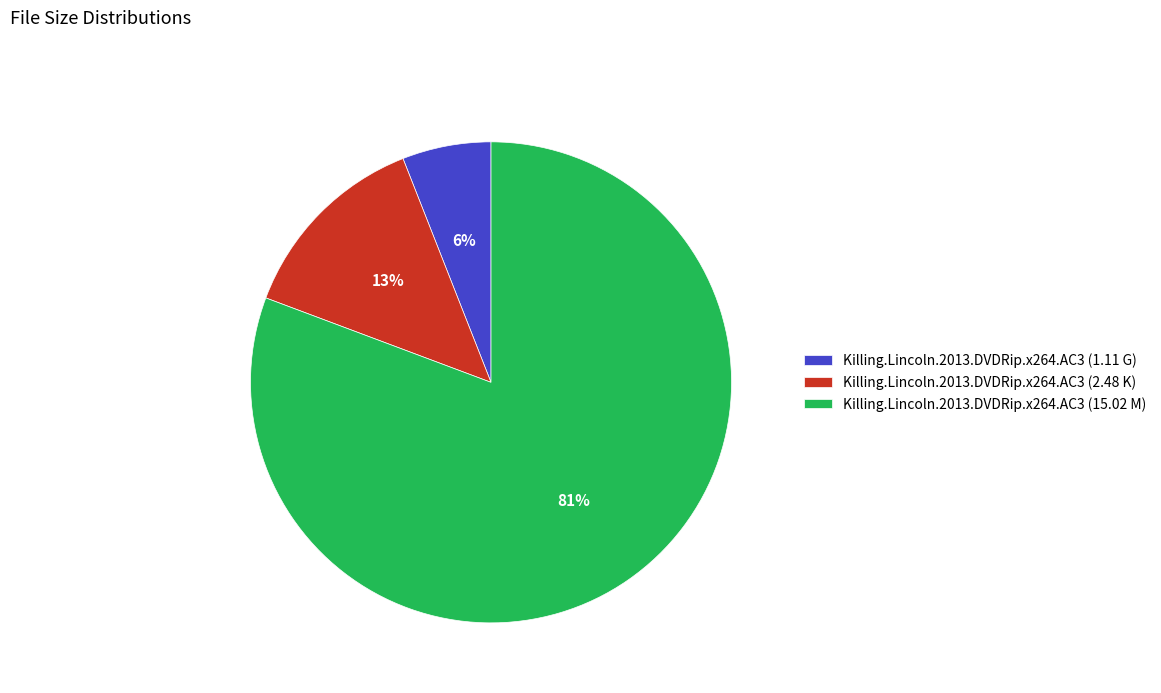

Rank the categories by value from lowest to highest.

Killing.Lincoln.2013.DVDRip.x264.AC3 (1.11 G), Killing.Lincoln.2013.DVDRip.x264.AC3 (2.48 K), Killing.Lincoln.2013.DVDRip.x264.AC3 (15.02 M)